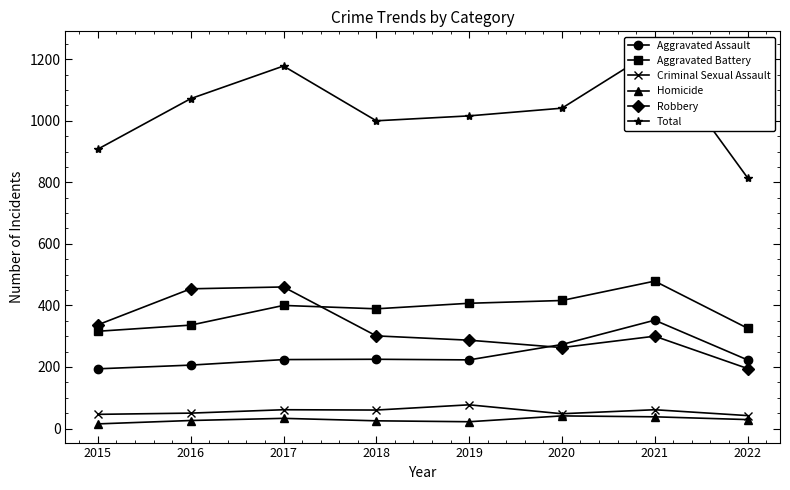

What is the difference between the second highest and second lowest values in the Total series?

270